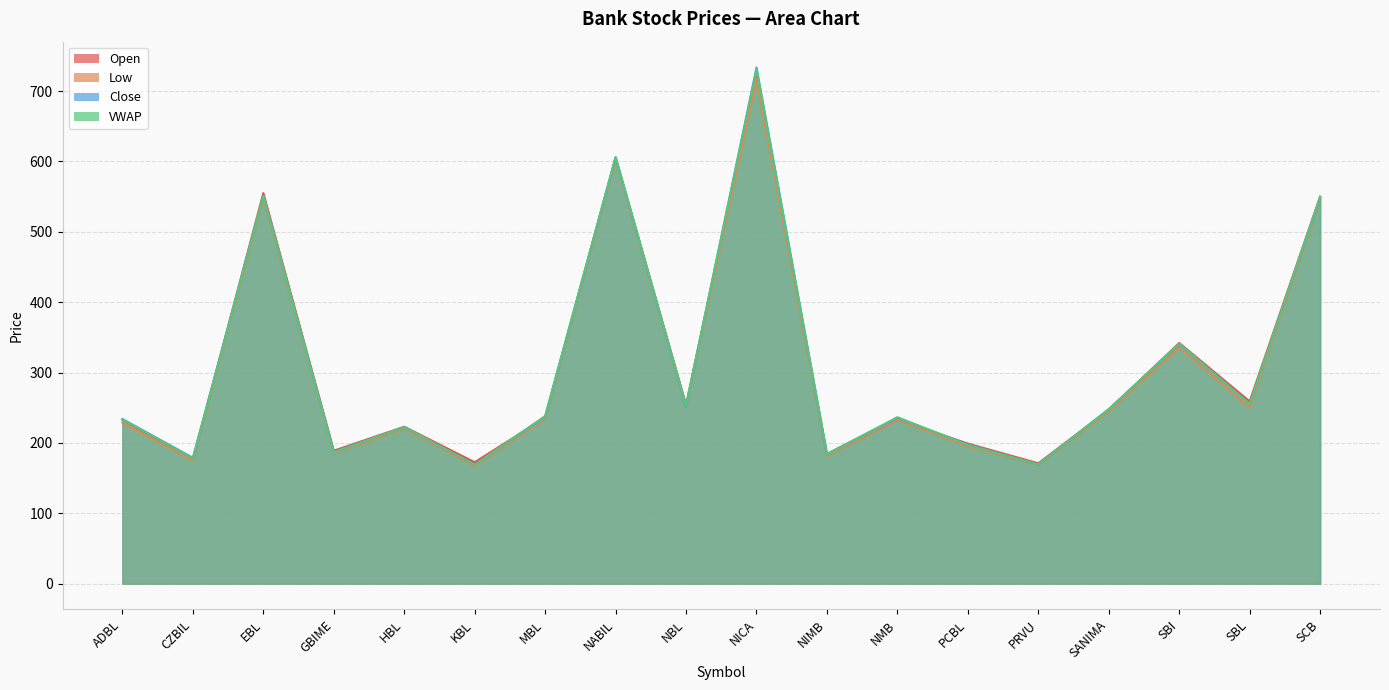

What are all the series names shown in the legend?

Open, Low, Close, VWAP